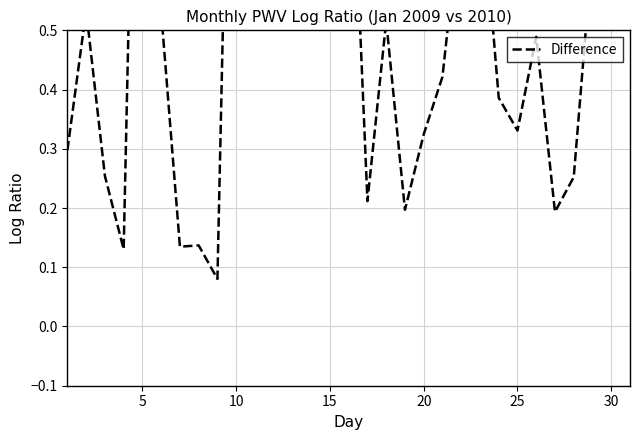

What is the minimum value shown in the chart?

0.1